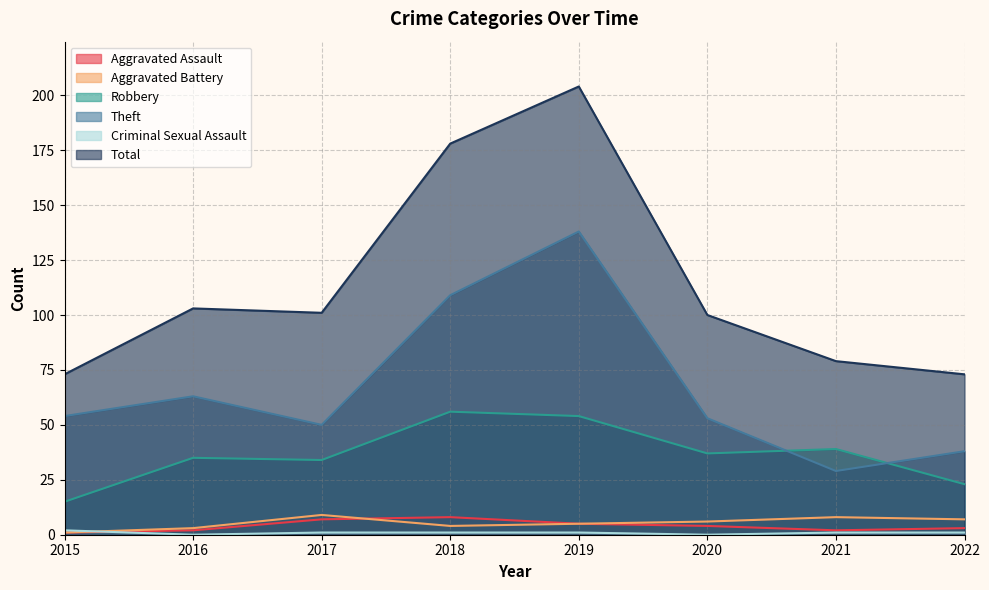

Reading right to left, extract all data points from this chart.

Aggravated Assault: 3	2	4	5	8	7	2	1
Aggravated Battery: 7	8	6	5	4	9	3	1
Robbery: 23	39	37	54	56	34	35	15
Theft: 38	29	53	138	109	50	63	54
Criminal Sexual Assault: 1	1	0	1	1	1	0	2
Total: 73	79	100	204	178	101	103	73